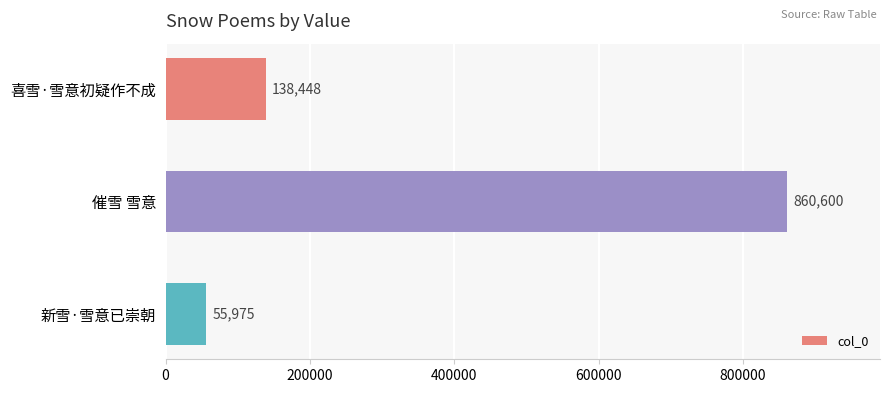

Count the values in the range 55975 to 860600.

3